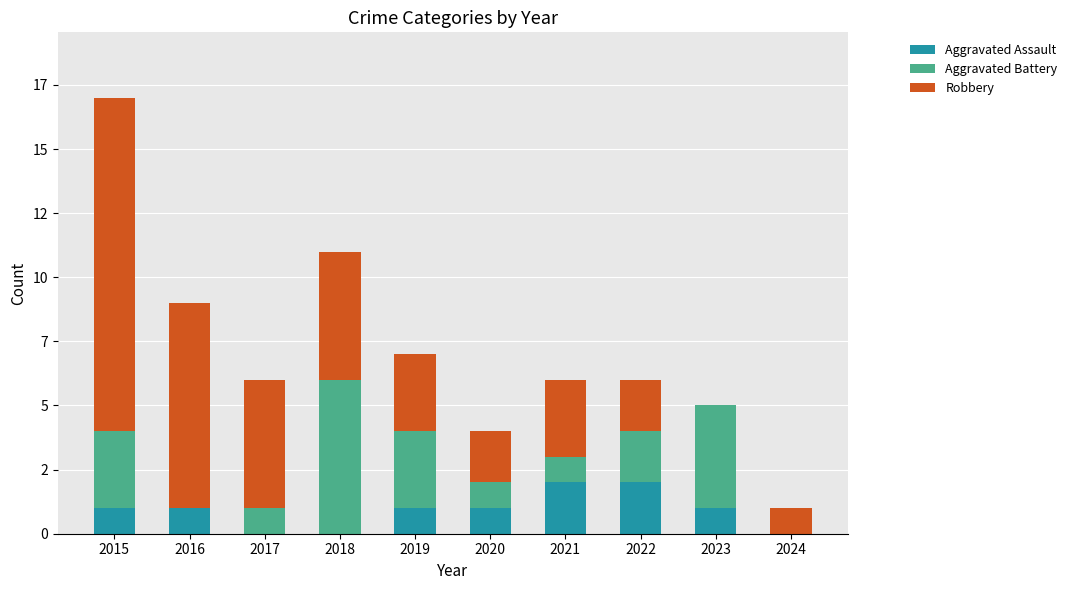

Read the Robbery value at 2021.

3